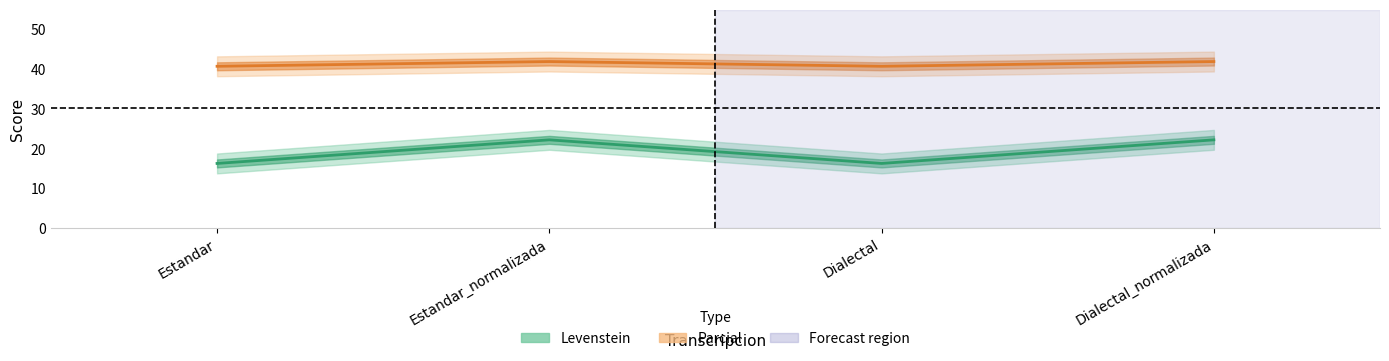

What is the difference between the Parcial values at Dialectal and Dialectal_normalizada?

1.2